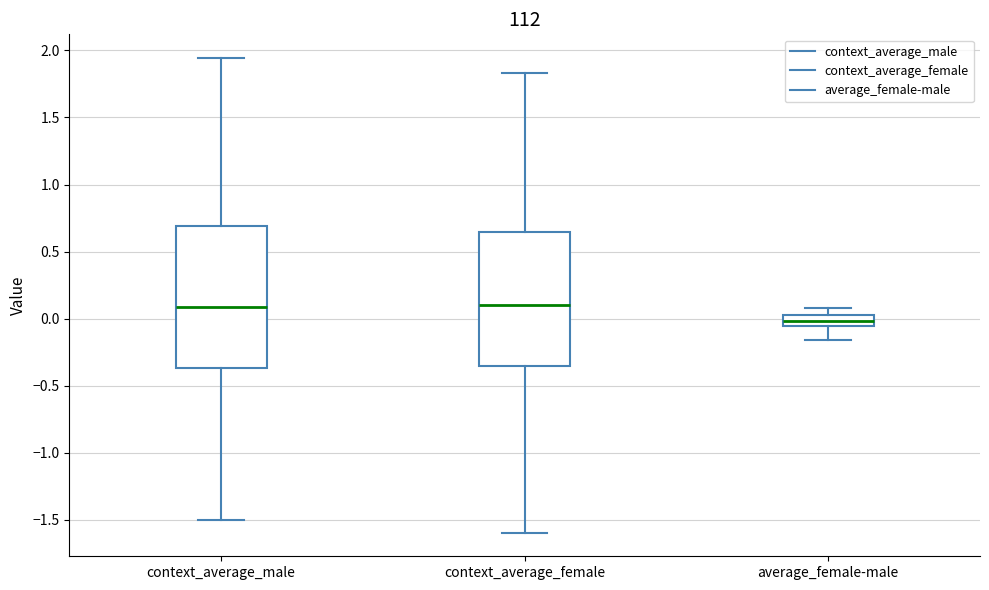

Where is the upper edge of the box for context_average_male on the y-axis? The values are not printed on the chart, so give them approximately, as read against the axis.

0.70